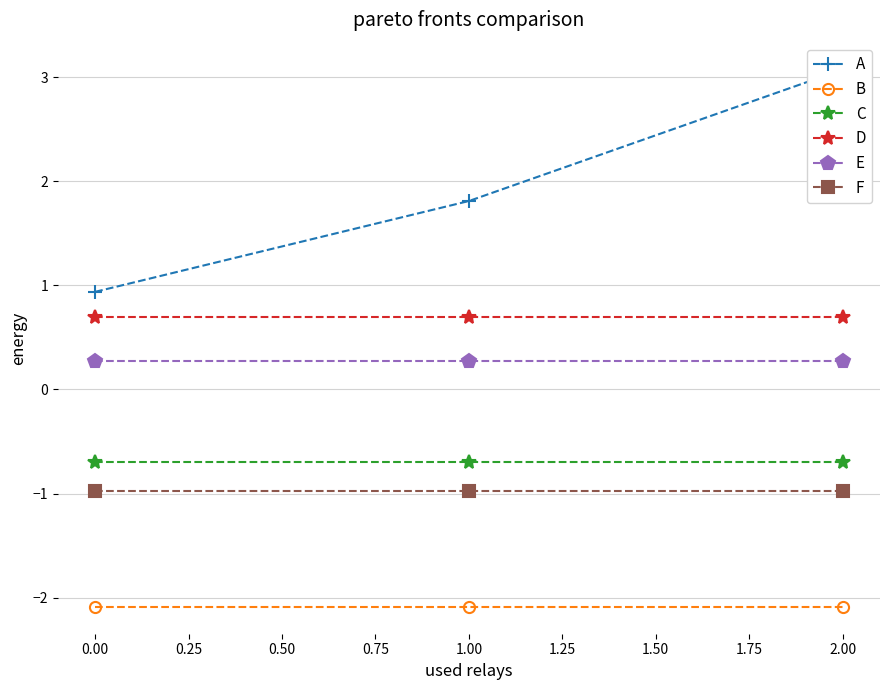

What are all the series names shown in the legend?

A, B, C, D, E, F